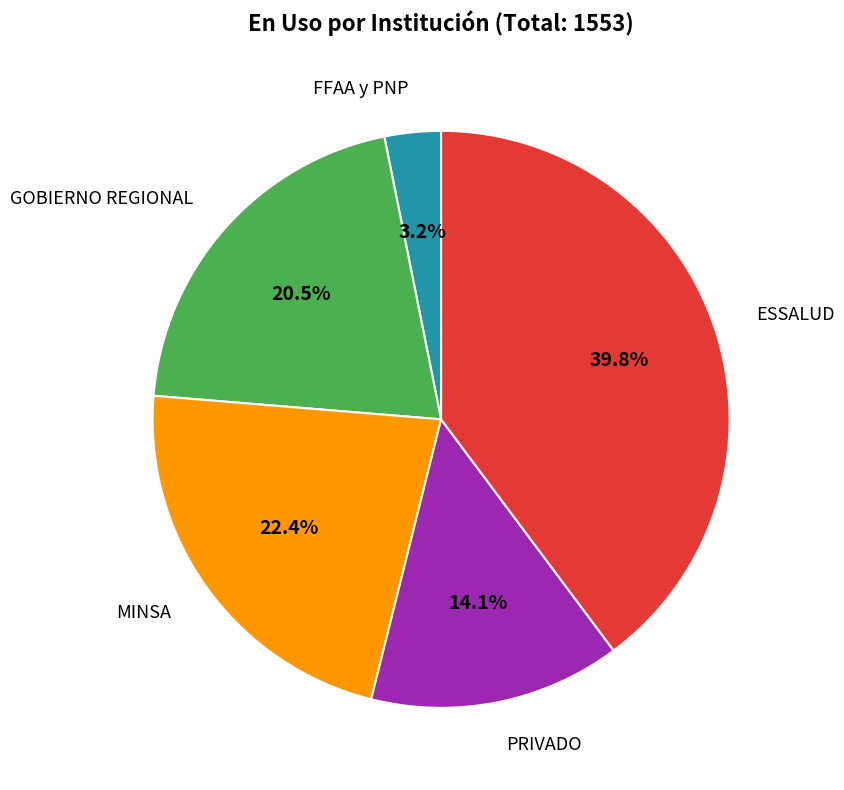

Does any single category account for the majority?

No